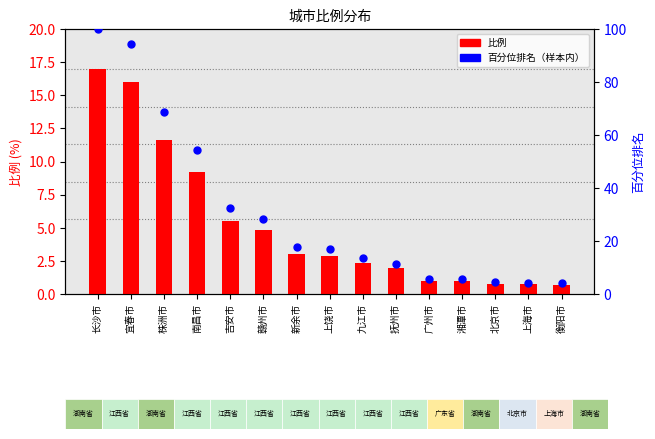

What is the total value across all series at 抚州市?

13.4